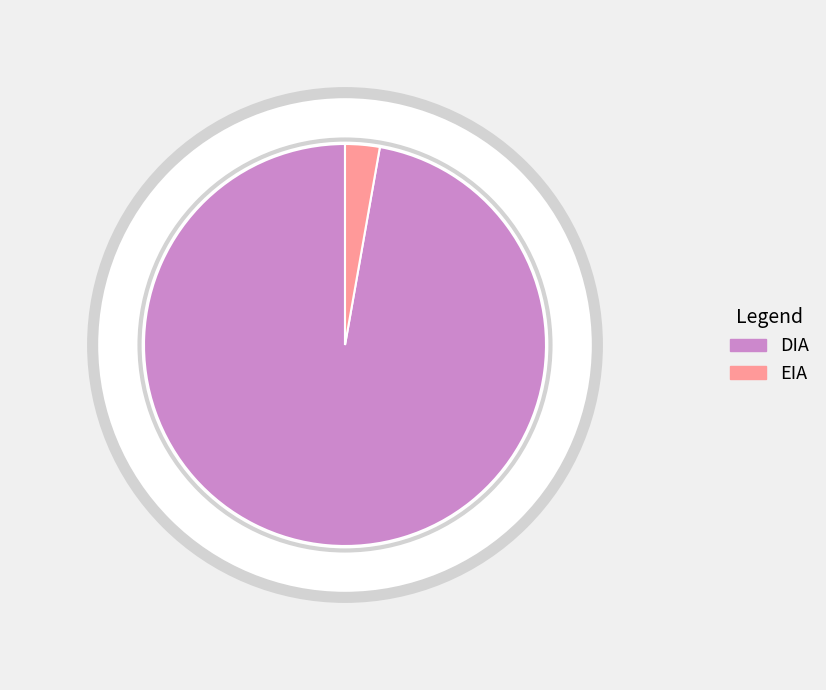

The DIA slice represents 97% of the pie. True or false?

True